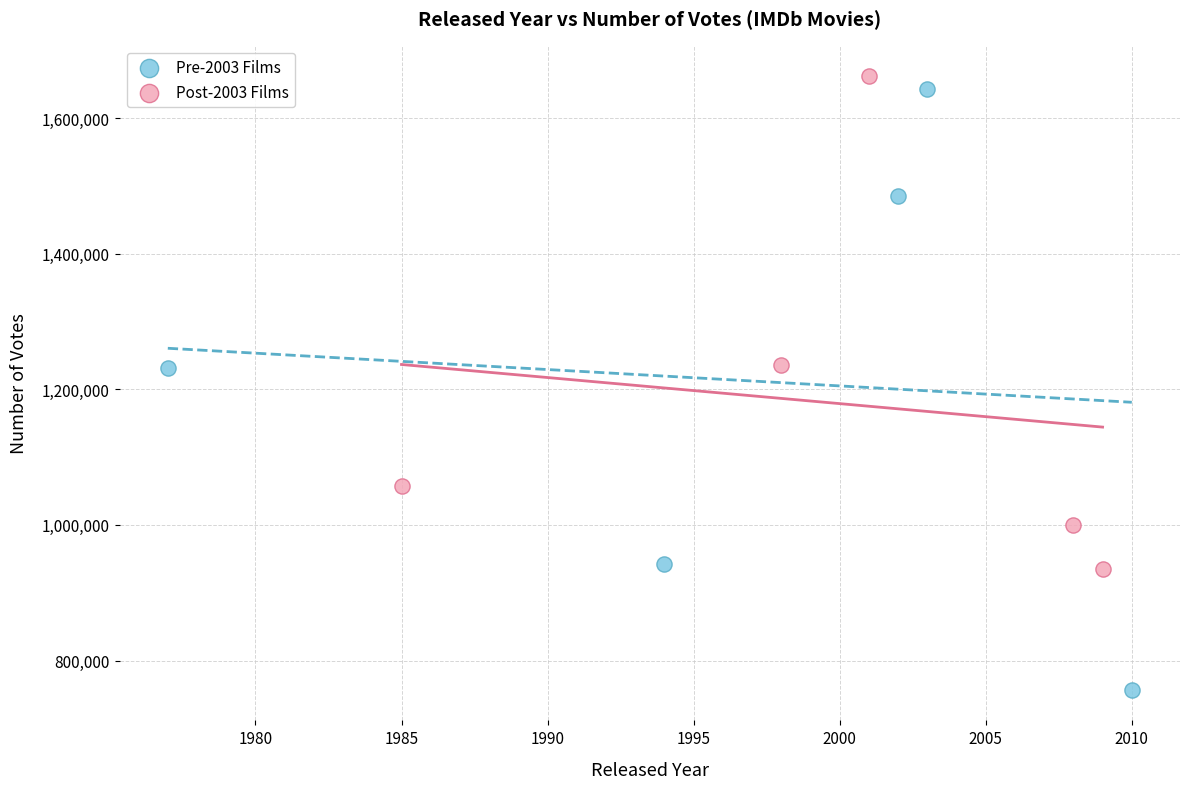

Which series has the widest spread of Y values?

Pre-2003 Films